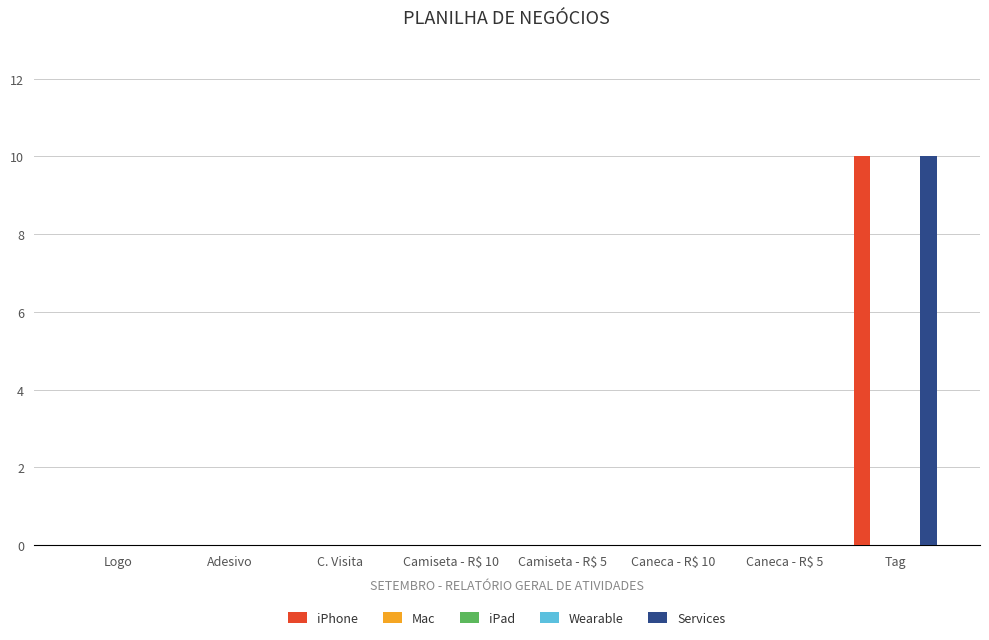

Reading right to left, what are all the values shown in this chart?

iPhone: Tag=10	Caneca - R$ 5=0	Caneca - R$ 10=0	Camiseta - R$ 5=0	Camiseta - R$ 10=0	C. Visita=0	Adesivo=0	Logo=0
Mac: Tag=0	Caneca - R$ 5=0	Caneca - R$ 10=0	Camiseta - R$ 5=0	Camiseta - R$ 10=0	C. Visita=0	Adesivo=0	Logo=0
iPad: Tag=0	Caneca - R$ 5=0	Caneca - R$ 10=0	Camiseta - R$ 5=0	Camiseta - R$ 10=0	C. Visita=0	Adesivo=0	Logo=0
Wearable: Tag=0	Caneca - R$ 5=0	Caneca - R$ 10=0	Camiseta - R$ 5=0	Camiseta - R$ 10=0	C. Visita=0	Adesivo=0	Logo=0
Services: Tag=10	Caneca - R$ 5=0	Caneca - R$ 10=0	Camiseta - R$ 5=0	Camiseta - R$ 10=0	C. Visita=0	Adesivo=0	Logo=0